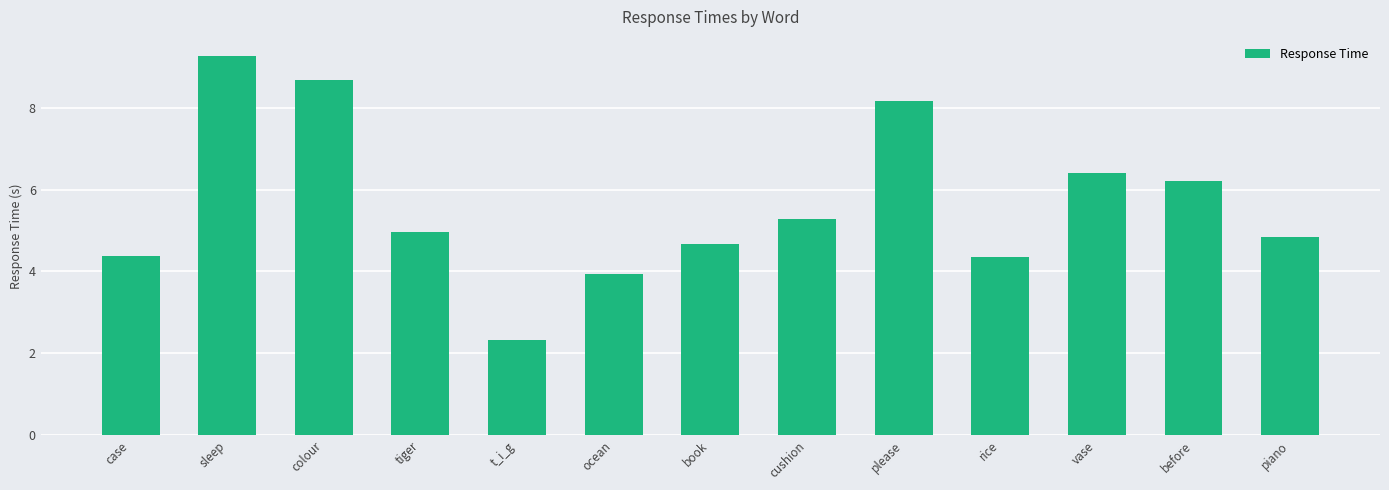

Are the bars grouped side by side (vs. stacked)?

No